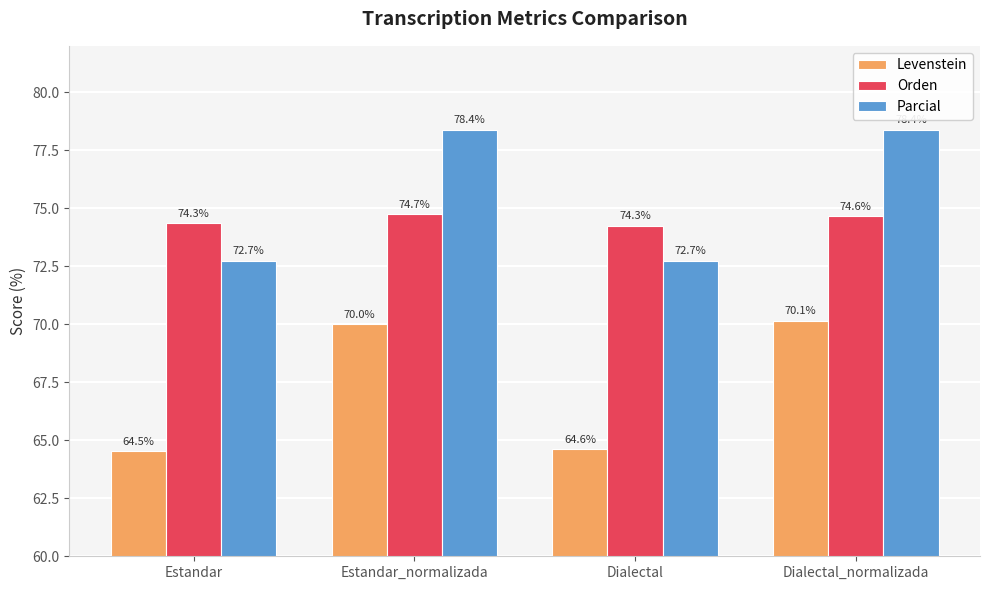

List the series in order of their peak value, highest first.

Parcial, Orden, Levenstein